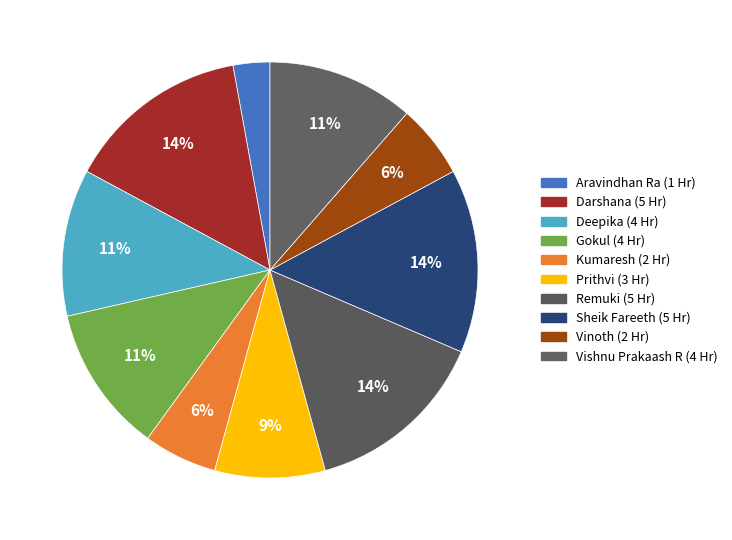

What percentage is the Kumaresh slice, to the nearest percent?

6%